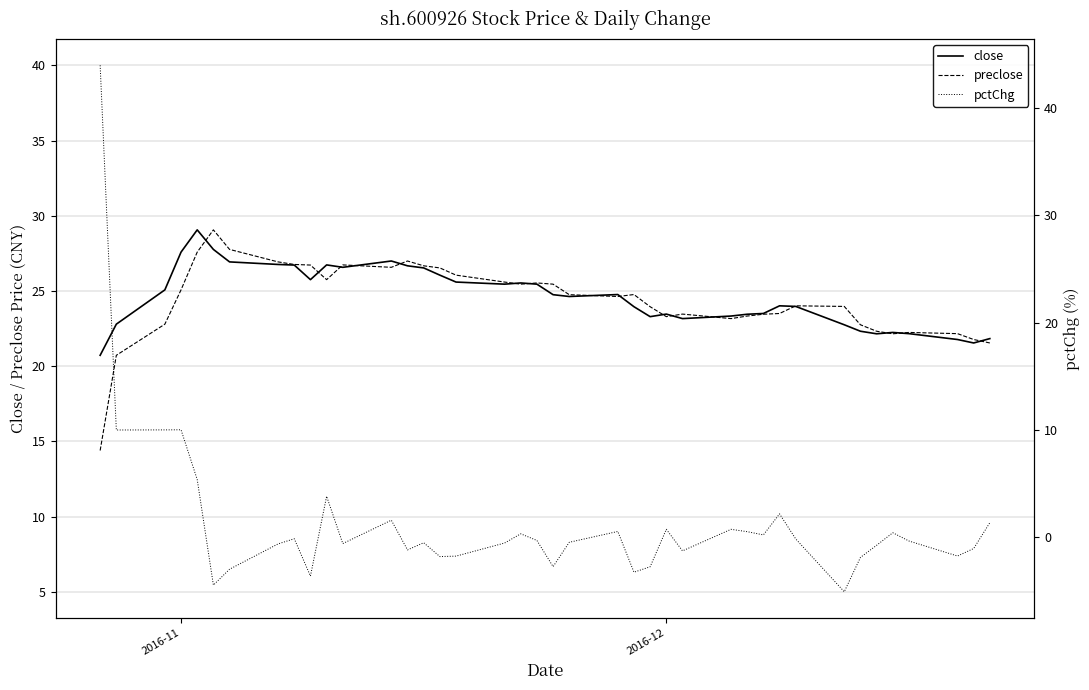

What is the greatest value displayed?

44.0